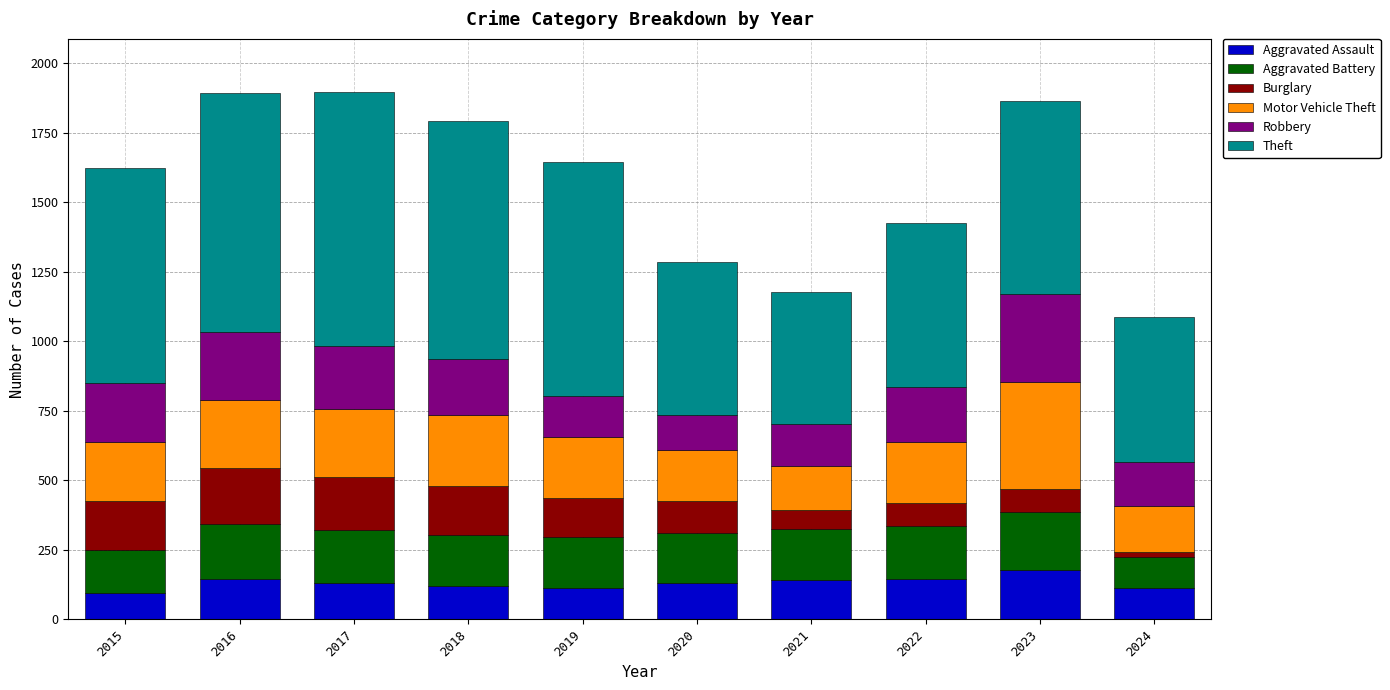

What is the sum of all Aggravated Assault values?

1312